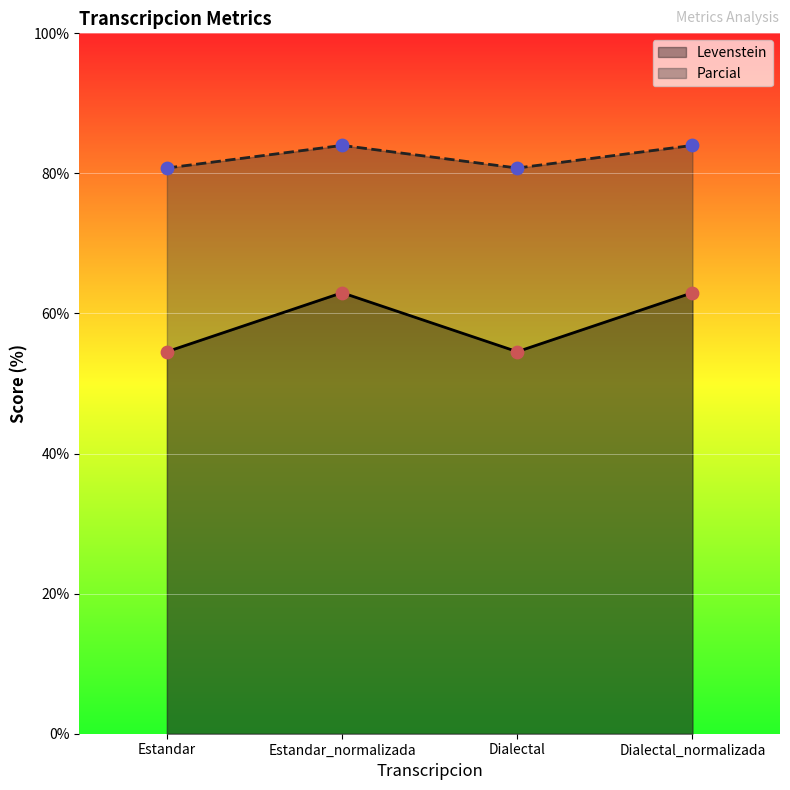

Is the value of Parcial at Dialectal greater than the value of Levenstein at Dialectal?

Yes